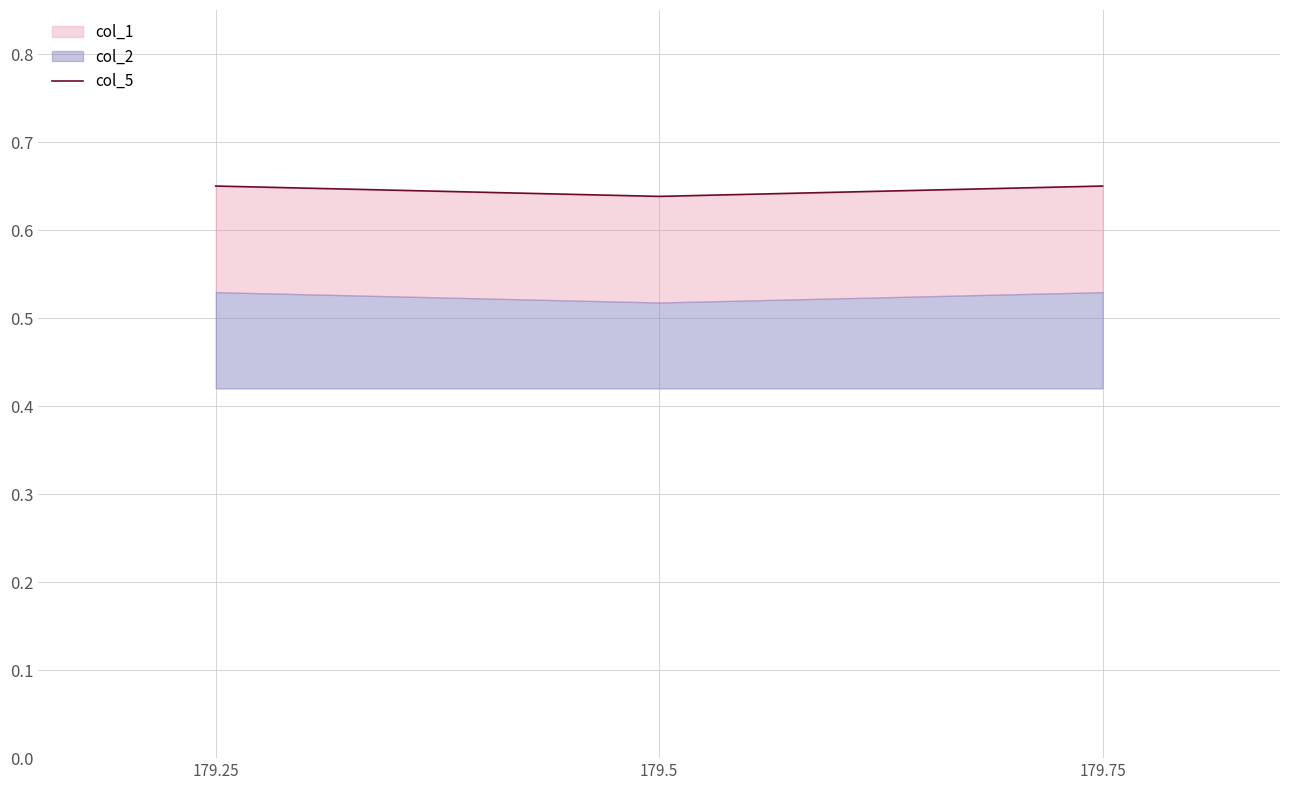

Reading right to left, what are all the values shown in this chart?

0.7	0.6	0.7